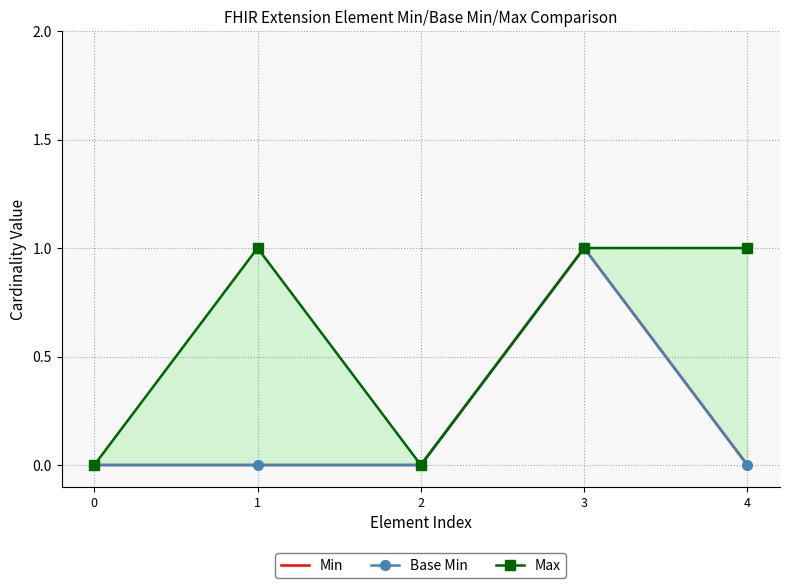

How many positive values does the Min series have?

1